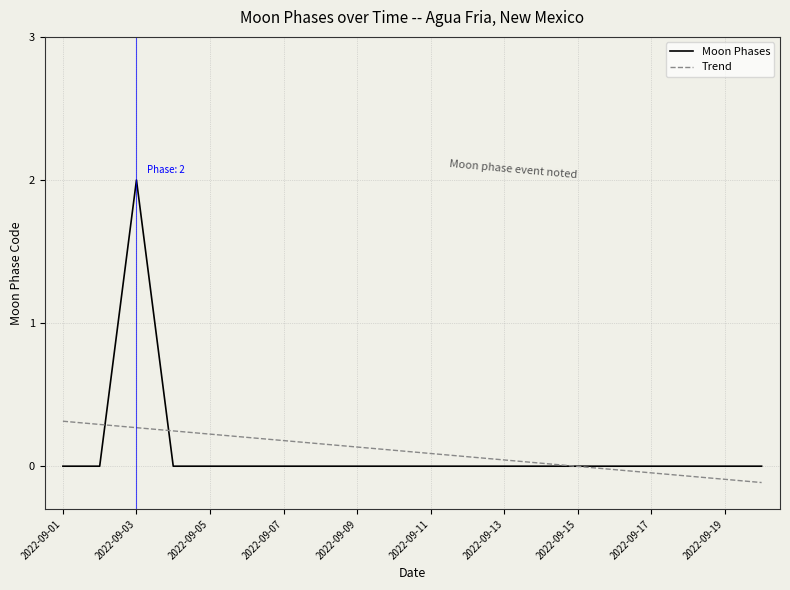

What is the difference between the second highest and second lowest values in the Trend series?

0.4